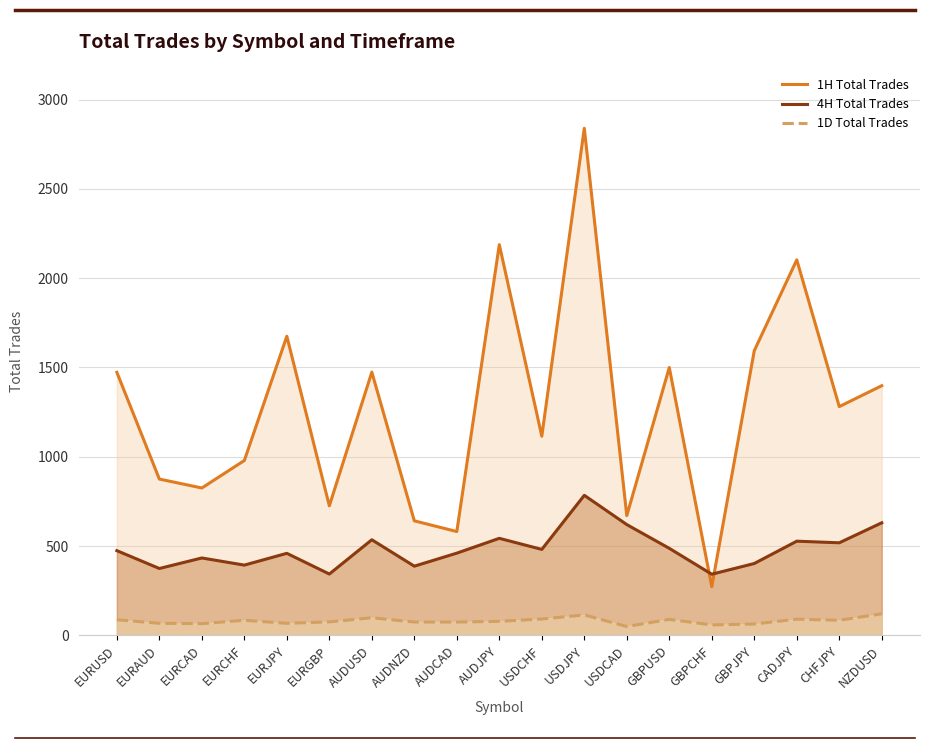

At which label does 4H Total Trades reach its minimum?

GBPCHF